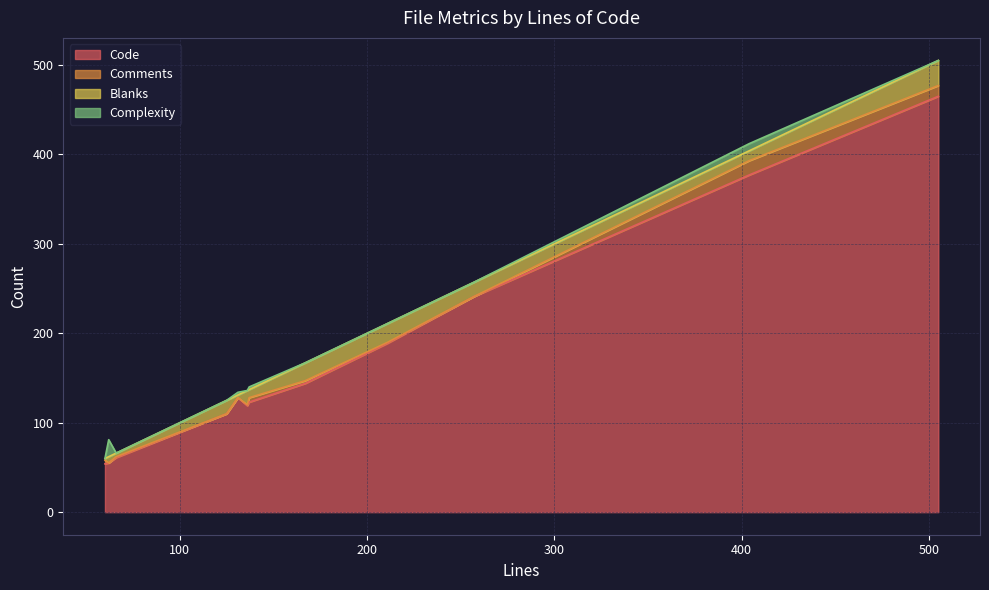

What is the maximum value for Code?

465